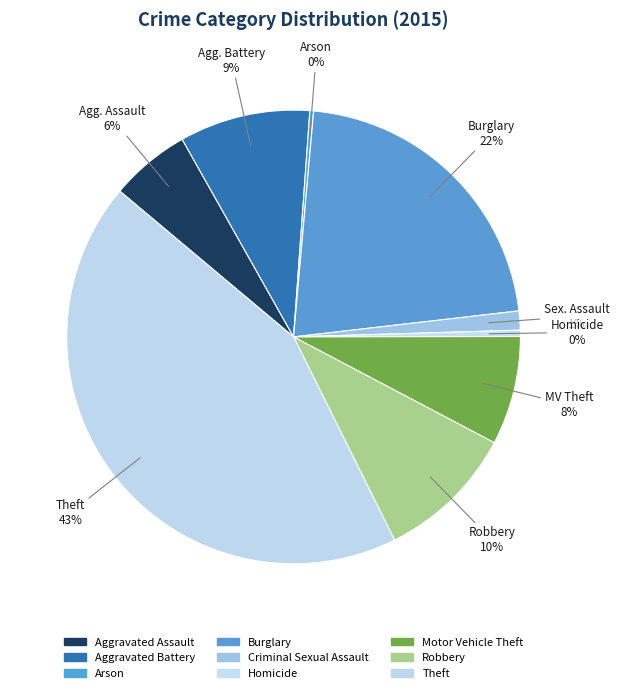

Rank the categories by value from highest to lowest.

Theft, Burglary, Robbery, Aggravated Battery, Motor Vehicle Theft, Aggravated Assault, Criminal Sexual Assault, Homicide, Arson